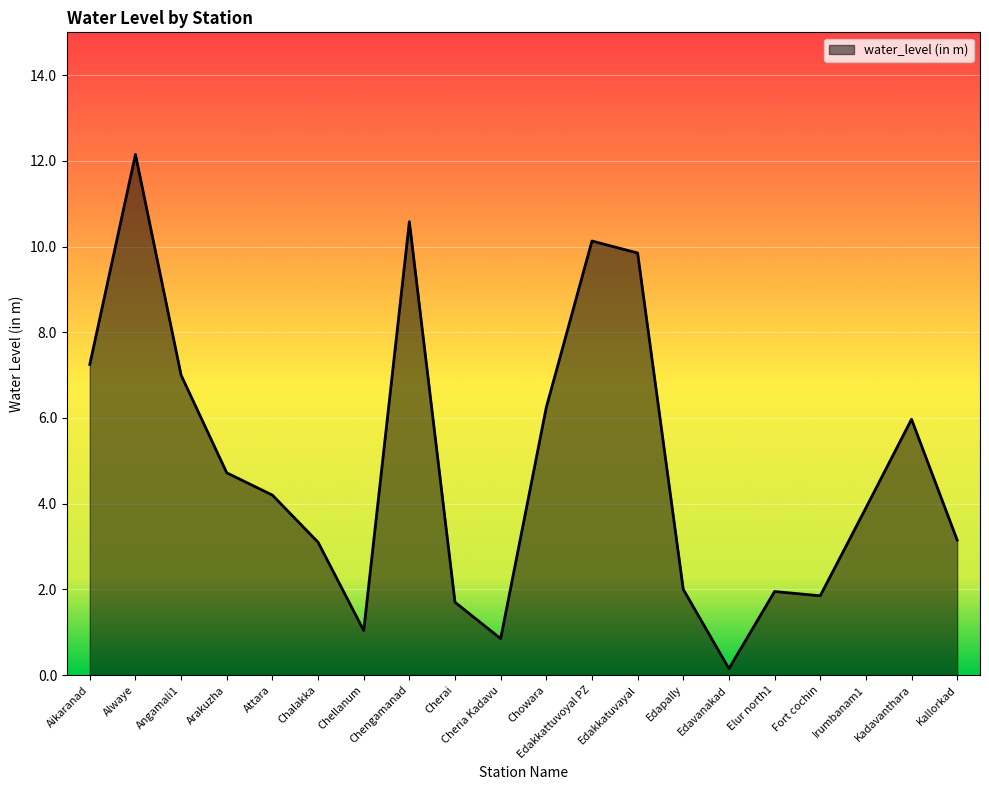

What is the change in value from Cherai to Edakkattuvoyal PZ?

+8.4